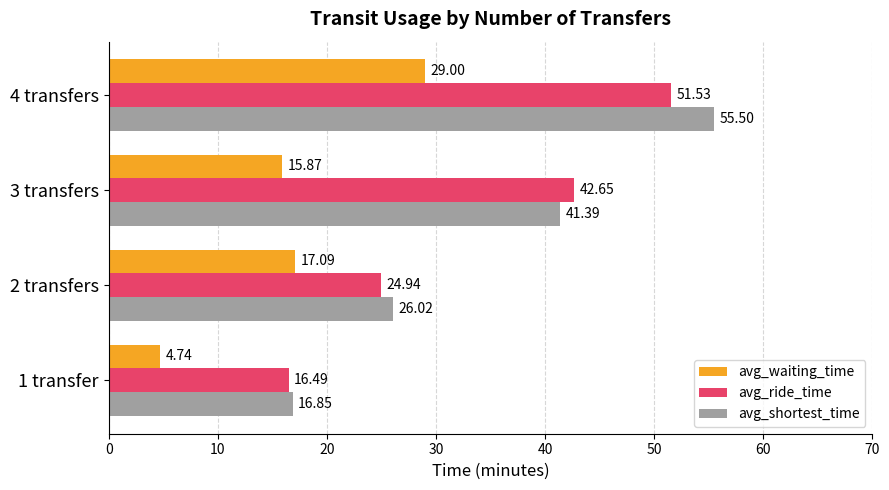

Which series has the widest spread of values?

avg_shortest_time